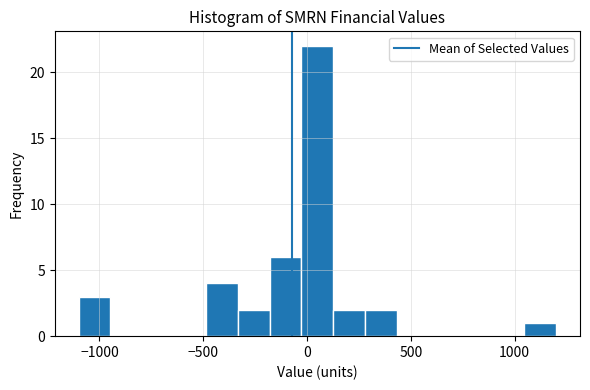

Around what value on the x-axis is the tallest bar? Give the approximate position of its centre, as read against the axis.

50